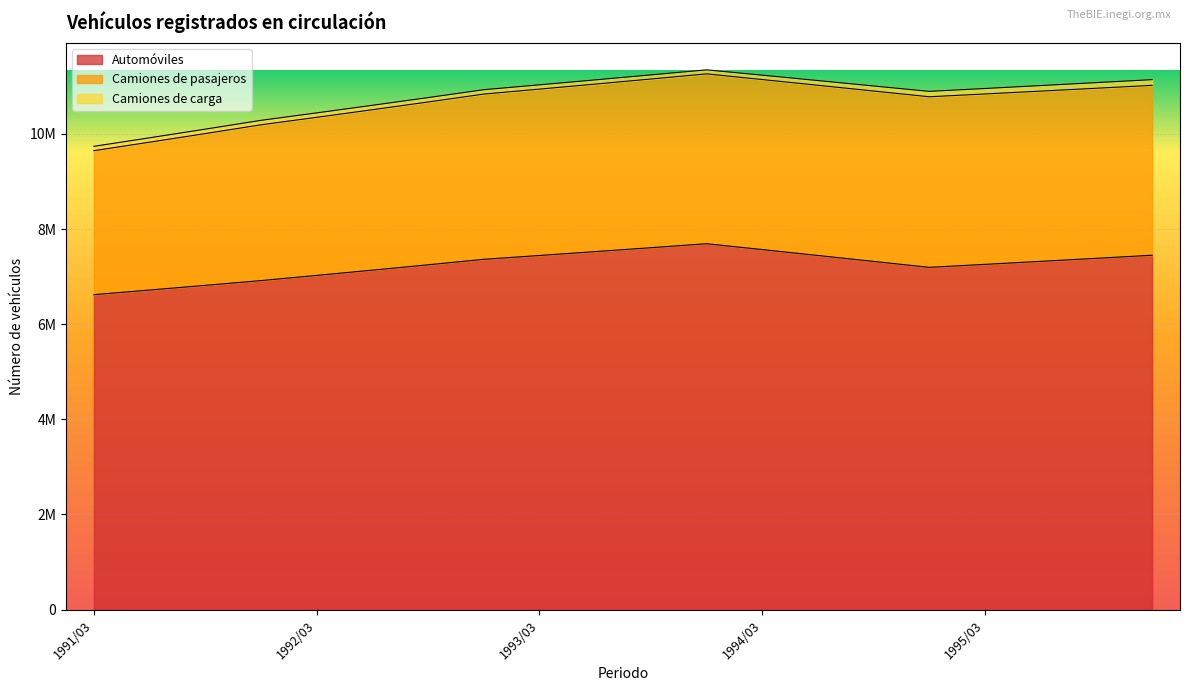

How many interior local valleys does the Automóviles series have?

1